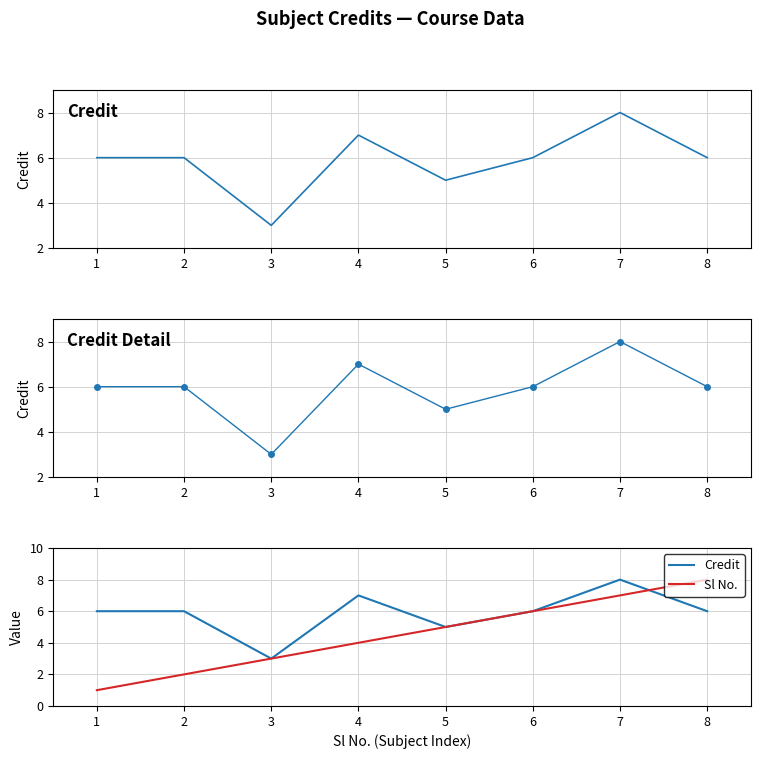

What is the value of the Sl No. point at the 7th from the left?

7